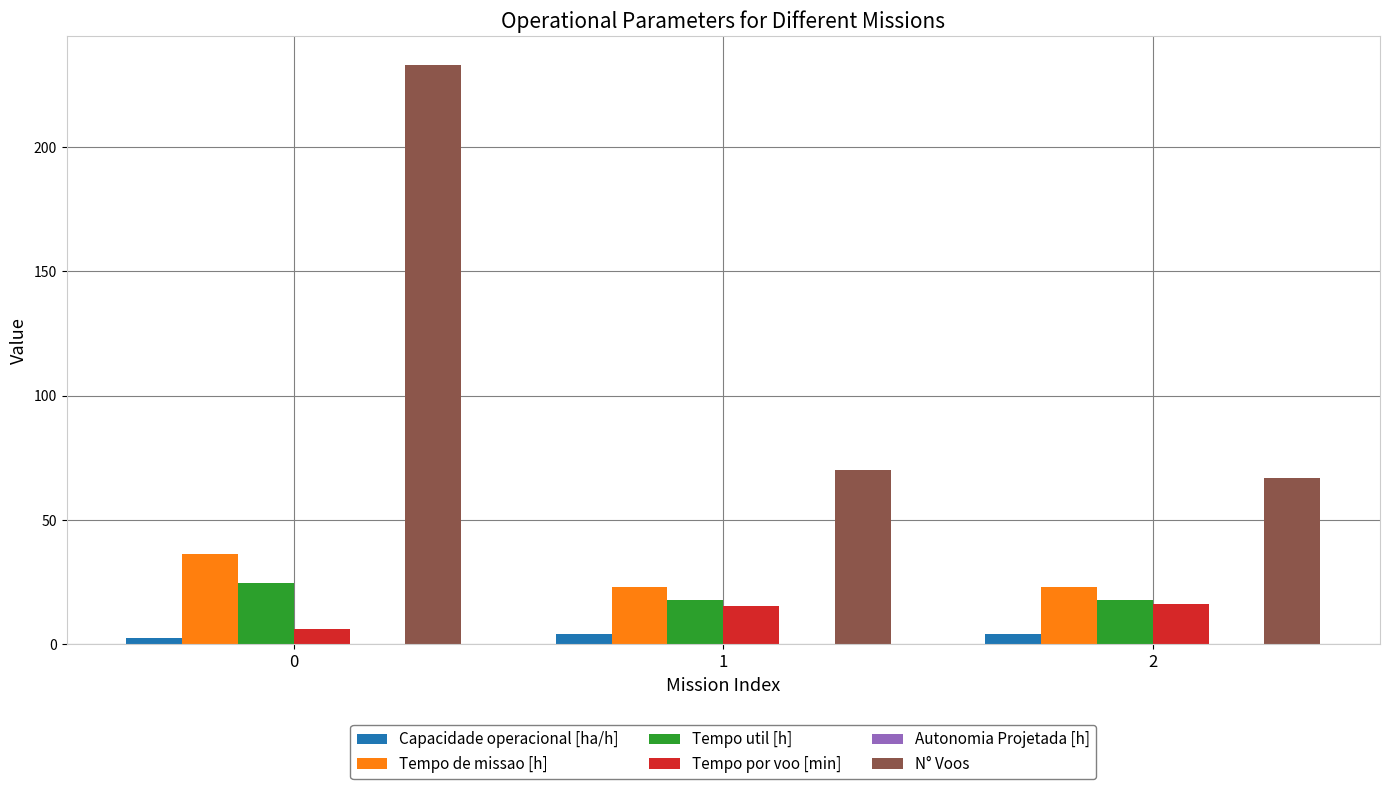

The Tempo de missao [h] series shows 36.3 at 0. True or false?

True